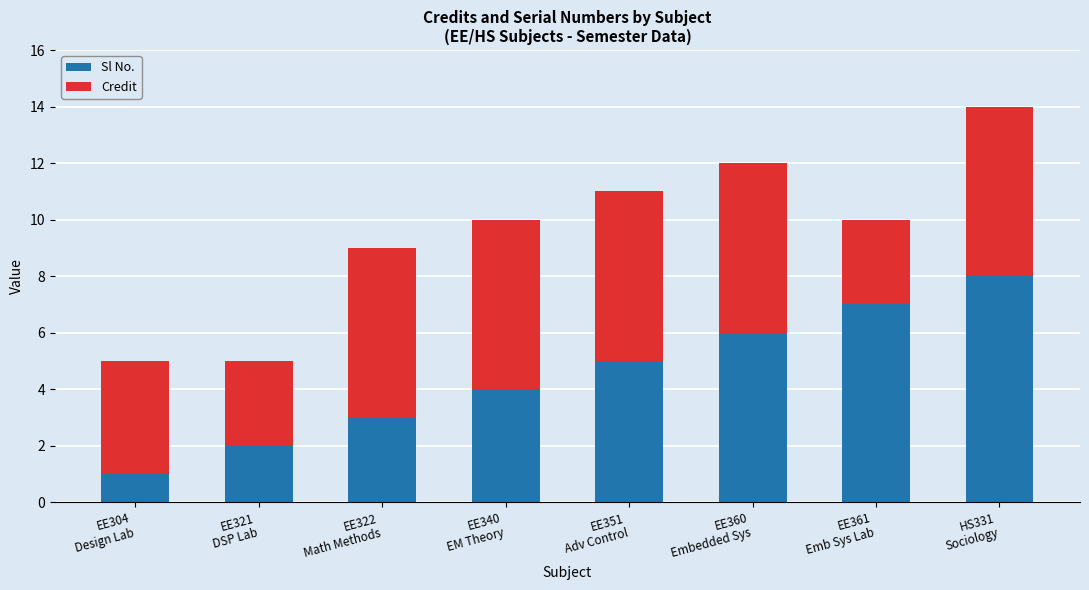

What is the highest value of the Sl No. series?

8